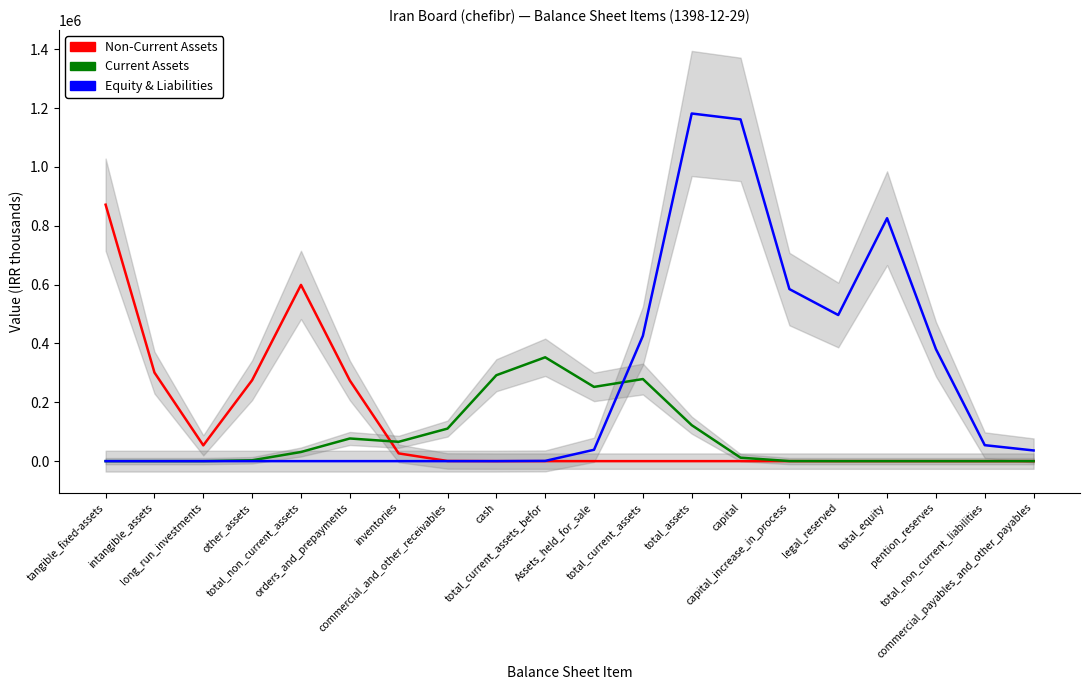

List the series in order of their overall mean, lowest first.

Current Assets, Non-Current Assets, Equity & Liabilities